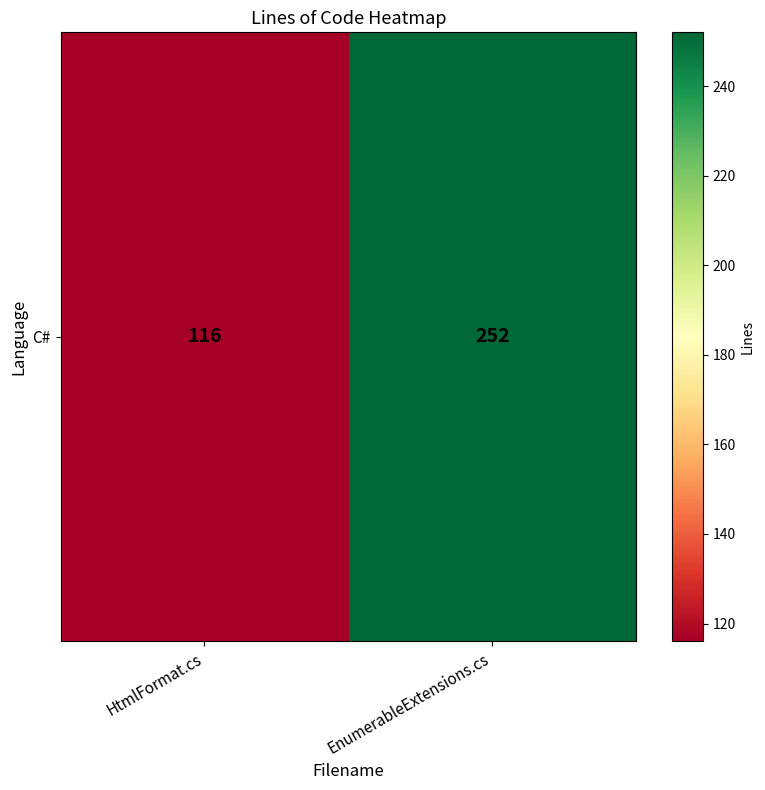

What is the maximum value shown in the chart?

252